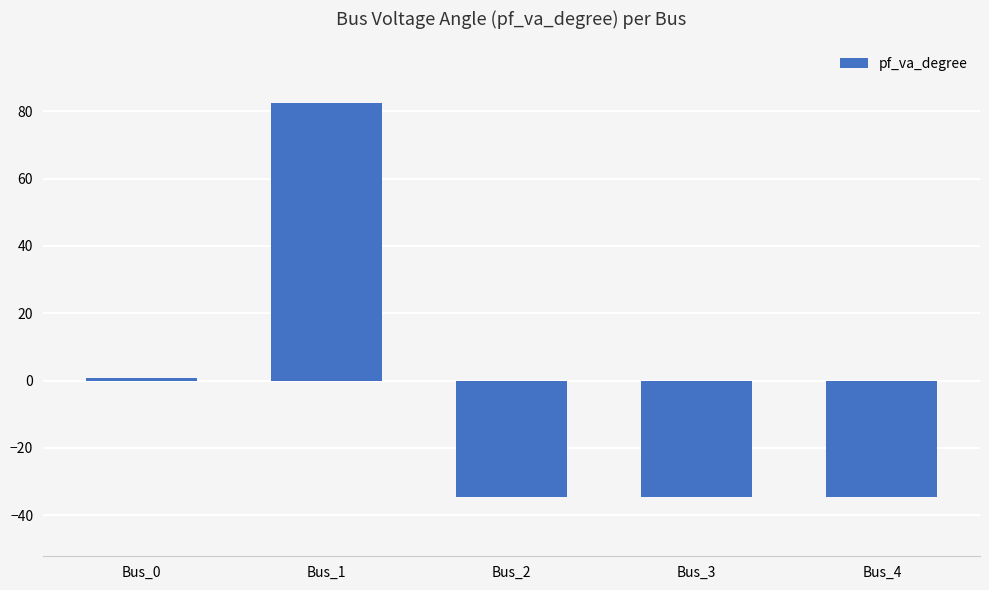

What is the change in value from Bus_1 to Bus_2?

-117.0